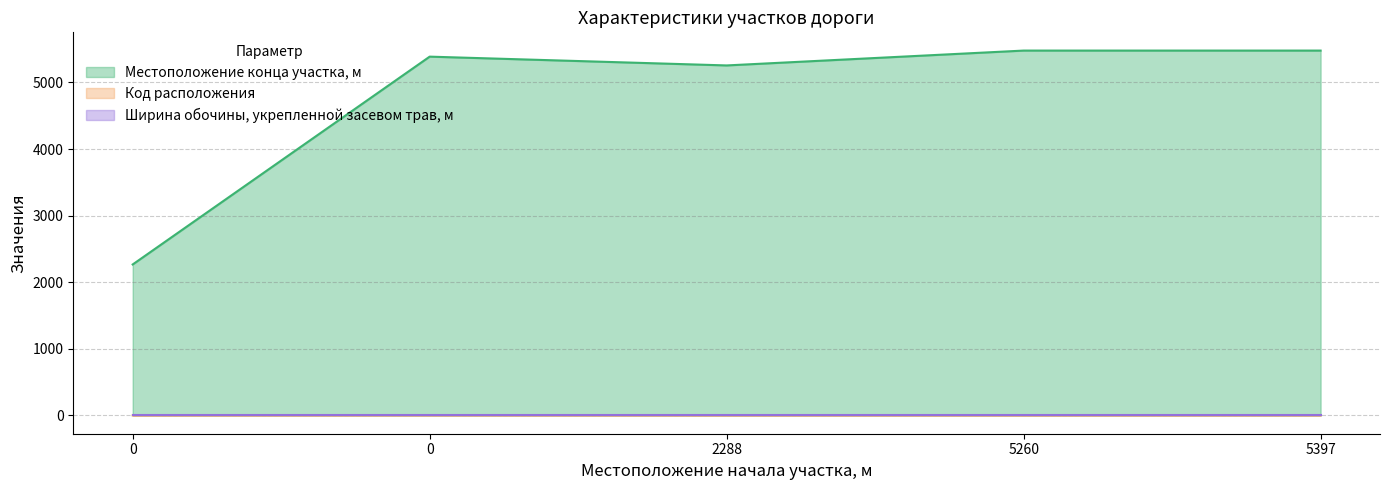

What is the difference between the highest and lowest values at 5260?

5477